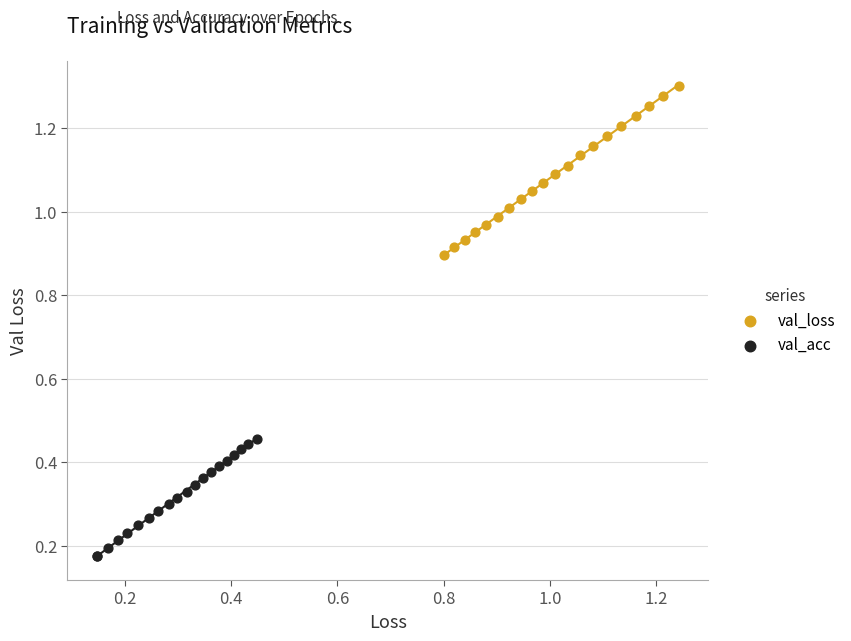

Which series contains the highest Y value?

val_loss